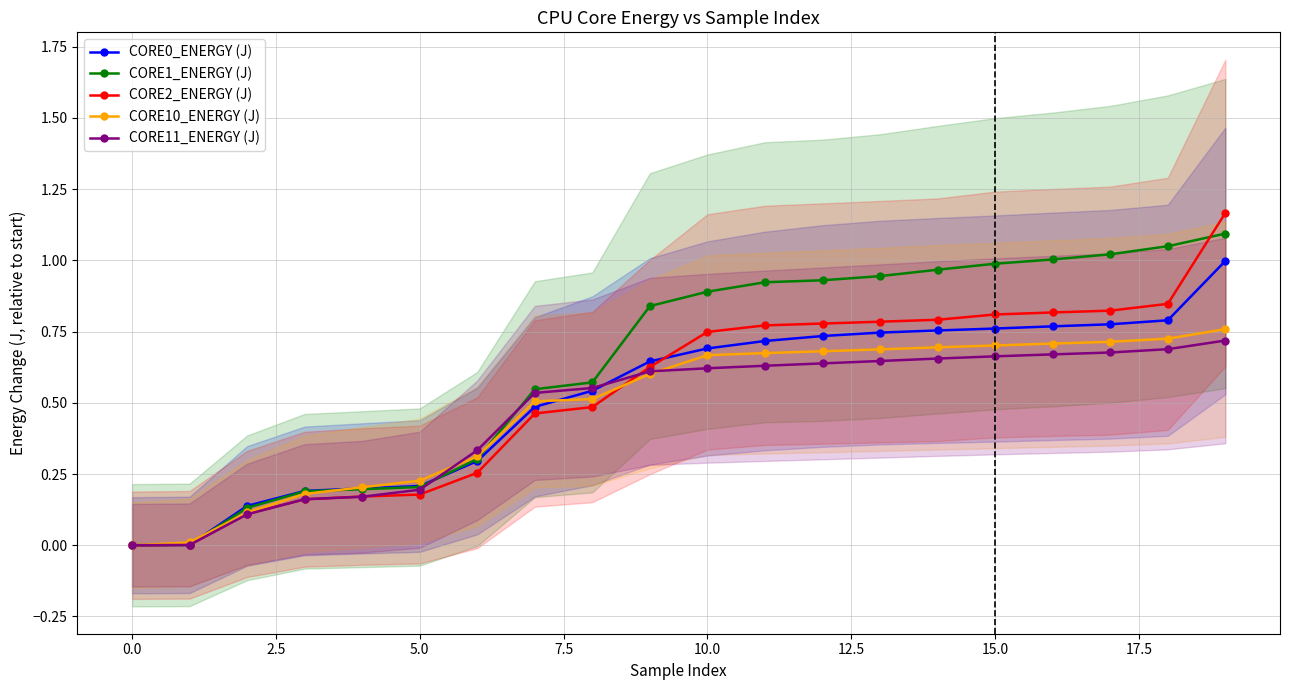

The value of CORE0_ENERGY (J) at 10.0 is 0.3. True or false?

False